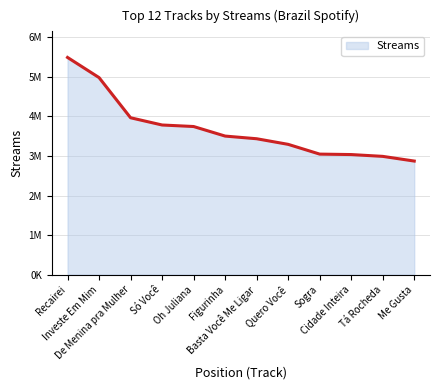

Is this an area chart (filled region under the line)?

Yes